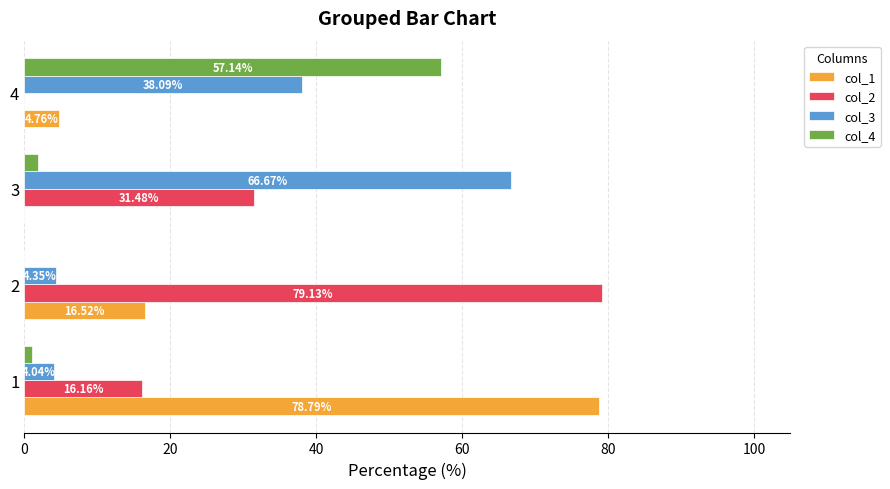

Which series changed the most between 1 and 3?

col_1